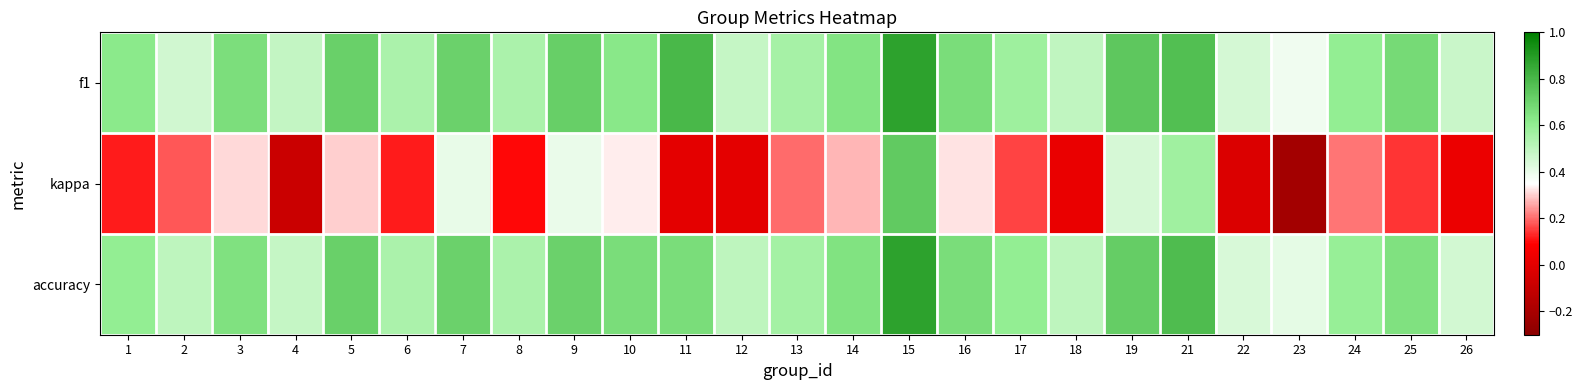

At which category is the sum across all series the highest?

15